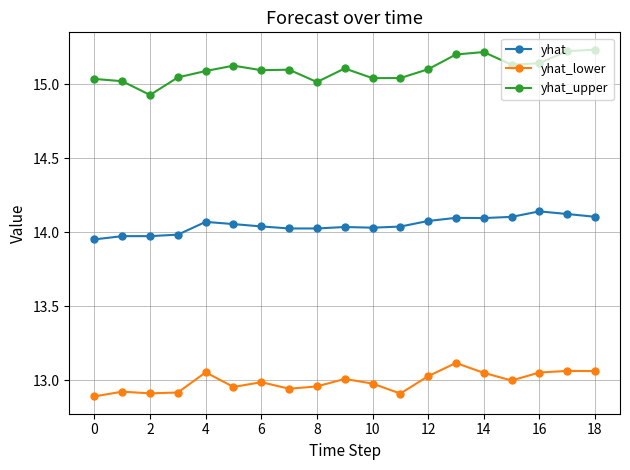

Rank the series by their maximum value, from lowest to highest.

yhat_lower, yhat, yhat_upper